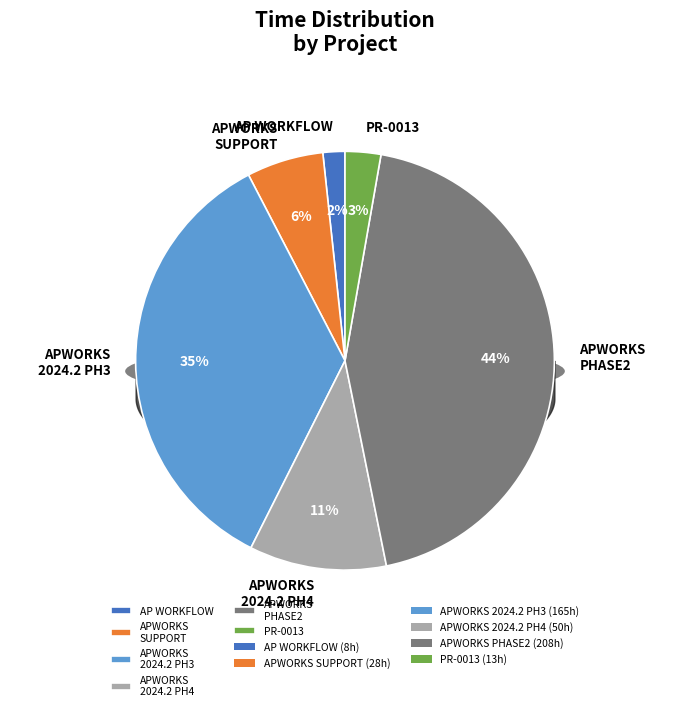

Is there any slice that represents more than half of the pie?

No